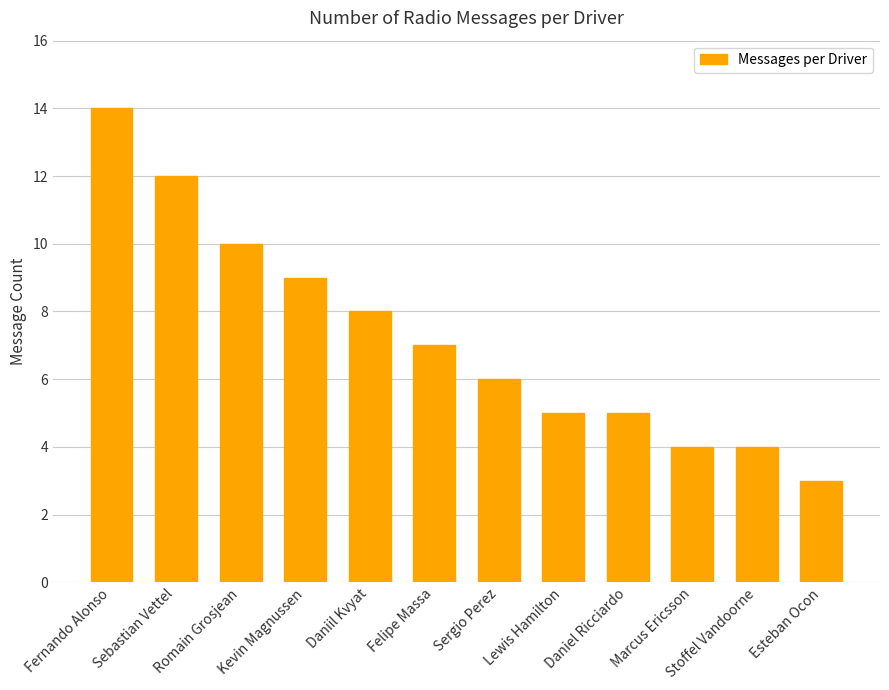

Reading right to left, what are all the values shown in this chart?

Esteban Ocon=3	Stoffel Vandoorne=4	Marcus Ericsson=4	Daniel Ricciardo=5	Lewis Hamilton=5	Sergio Perez=6	Felipe Massa=7	Daniil Kvyat=8	Kevin Magnussen=9	Romain Grosjean=10	Sebastian Vettel=12	Fernando Alonso=14